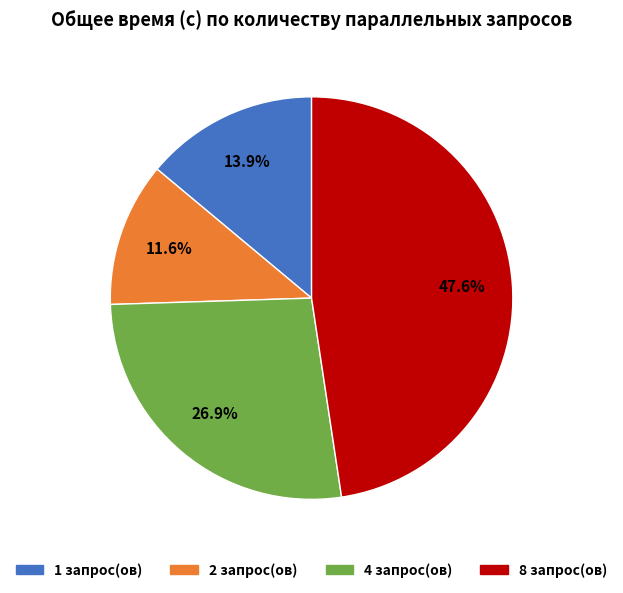

Is 1 the majority of the pie?

No